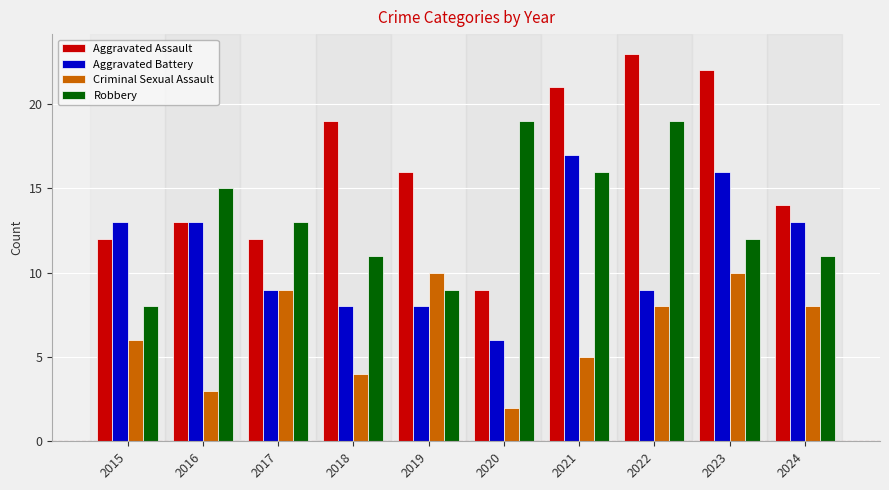

What is the value of the Criminal Sexual Assault bar at the 6th from the left?

2